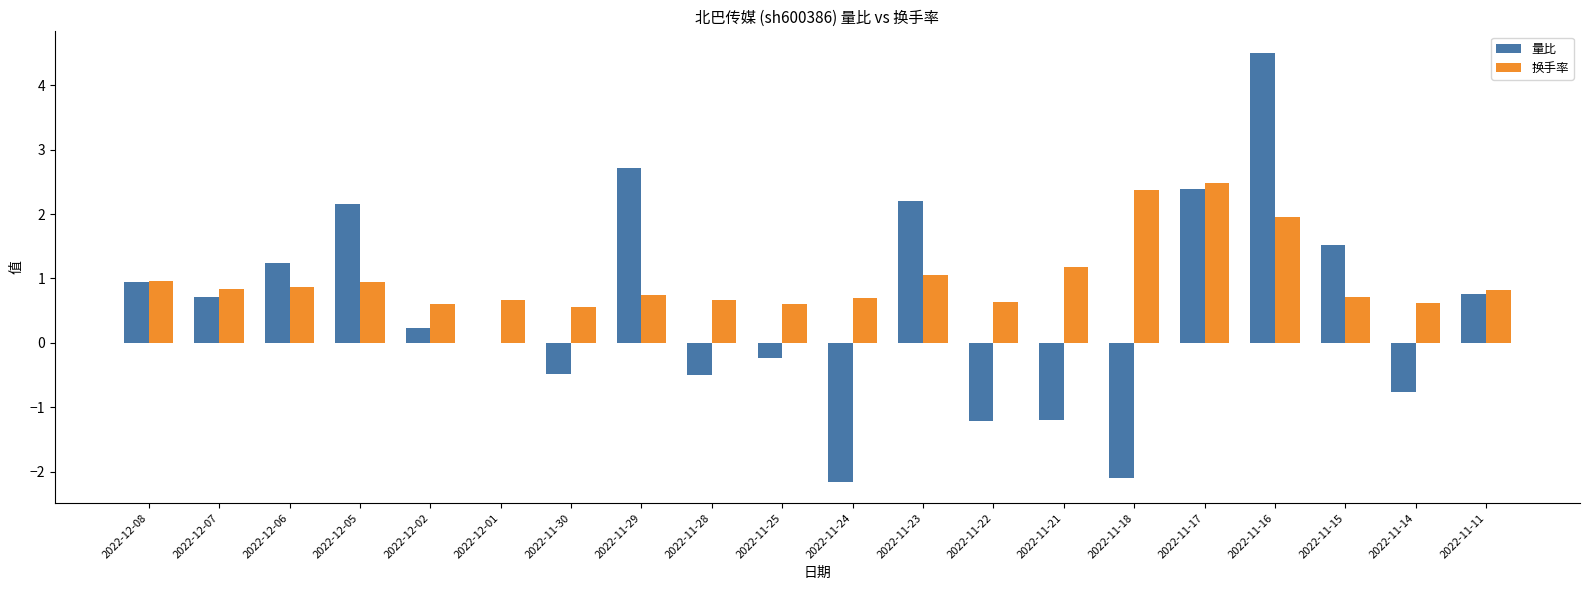

What is the difference between the 换手率 values at 2022-11-14 and 2022-11-29?

0.1